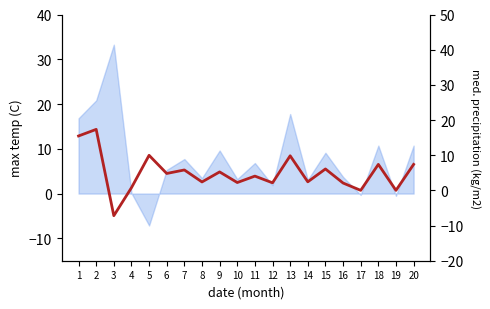

How many values are below zero?

1